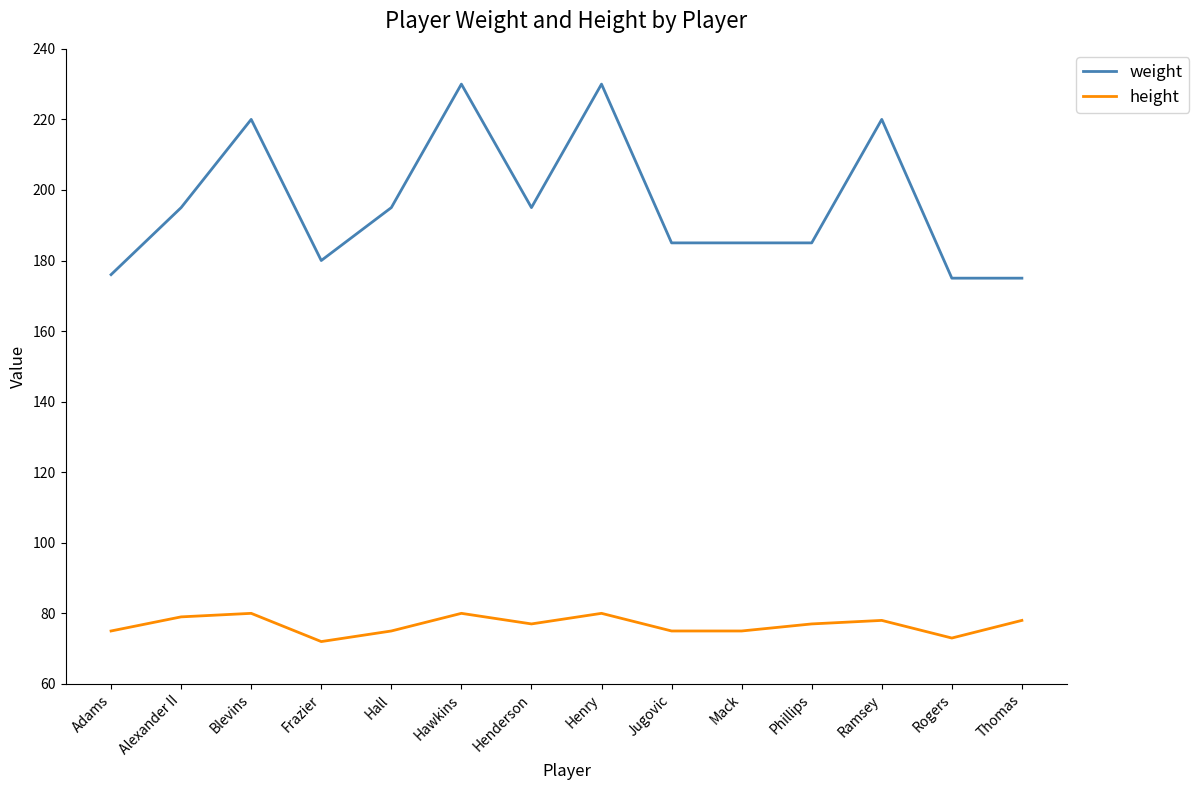

Which series has the largest total across all categories?

weight